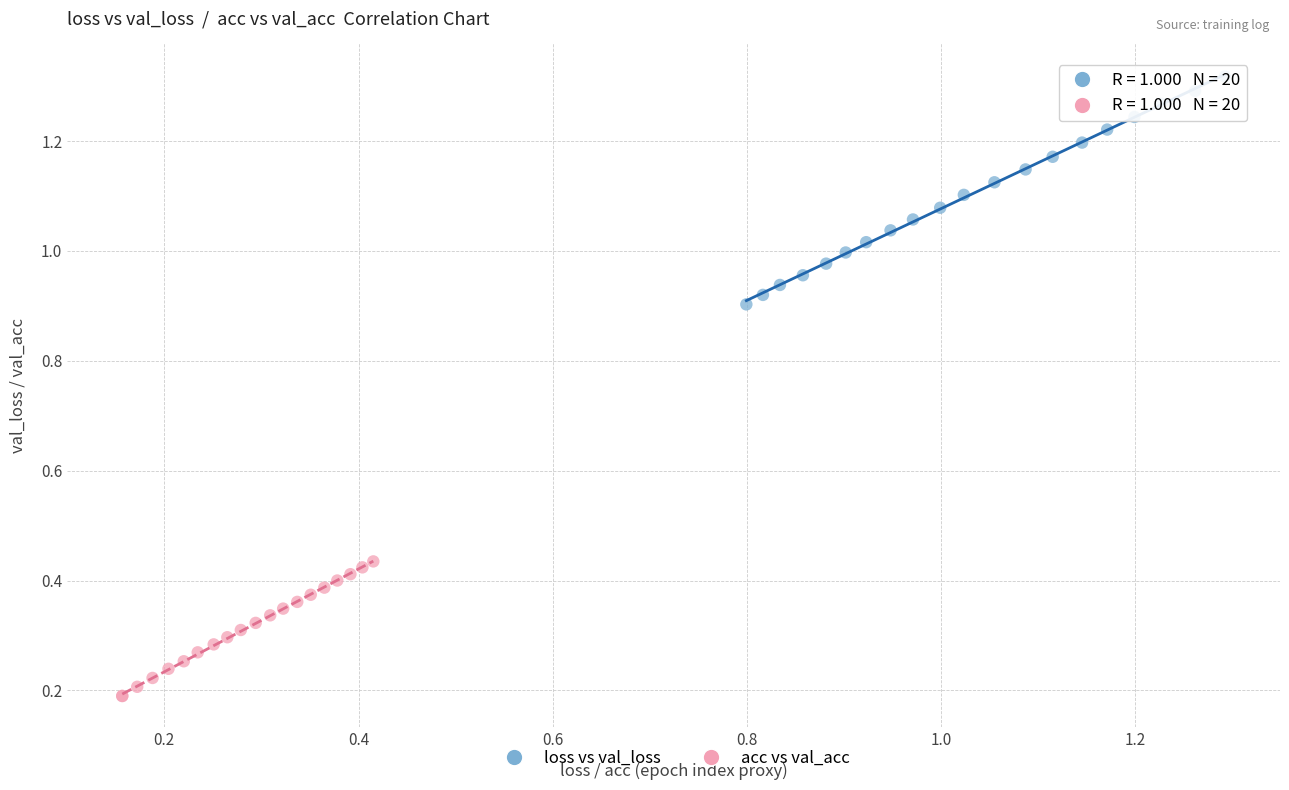

Which series has the largest Y range (max minus min)?

loss vs val_loss